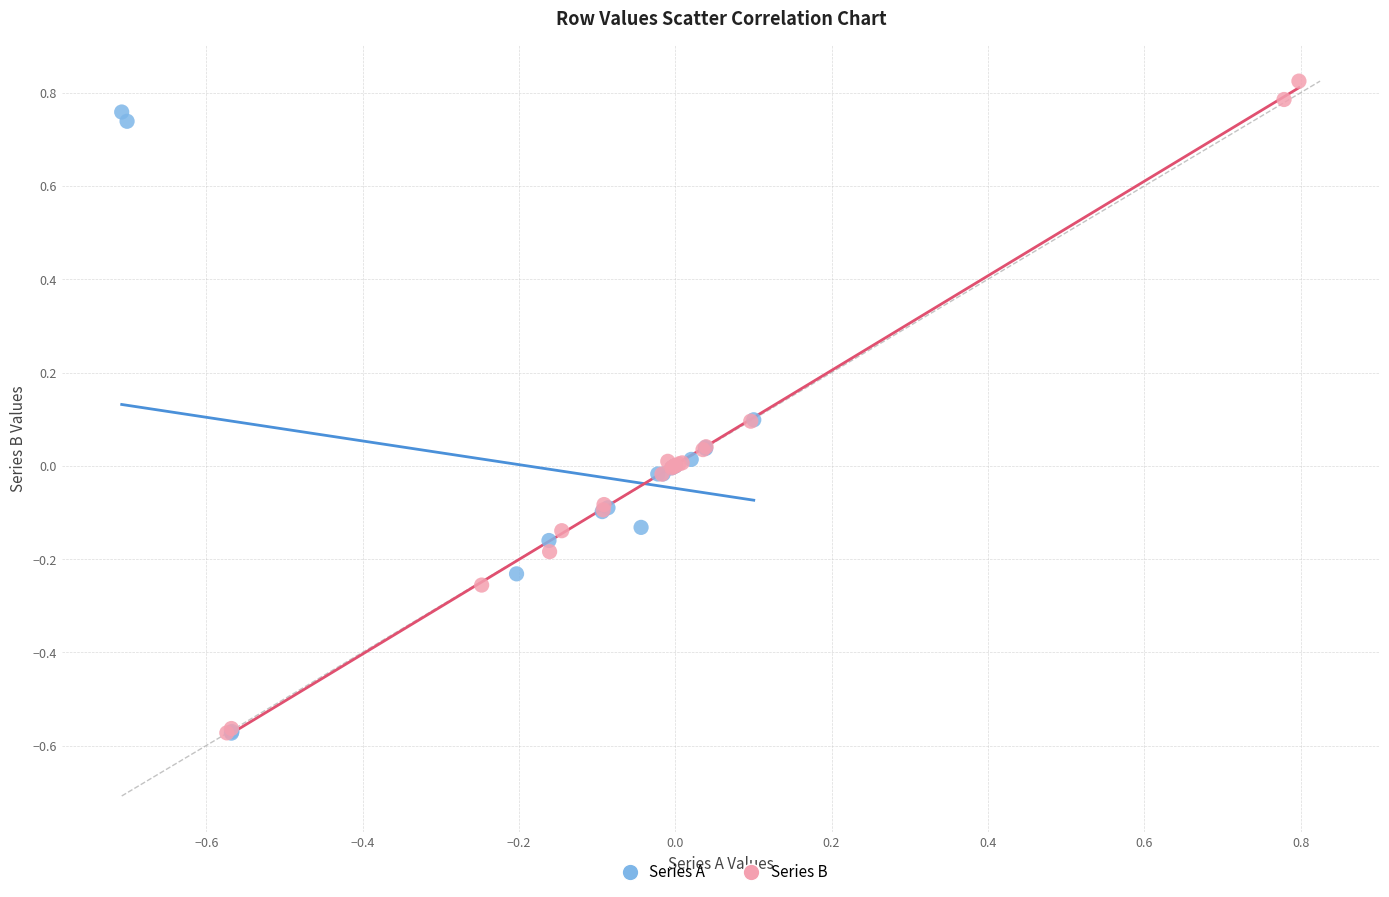

Which series has the largest Y range (max minus min)?

Series B